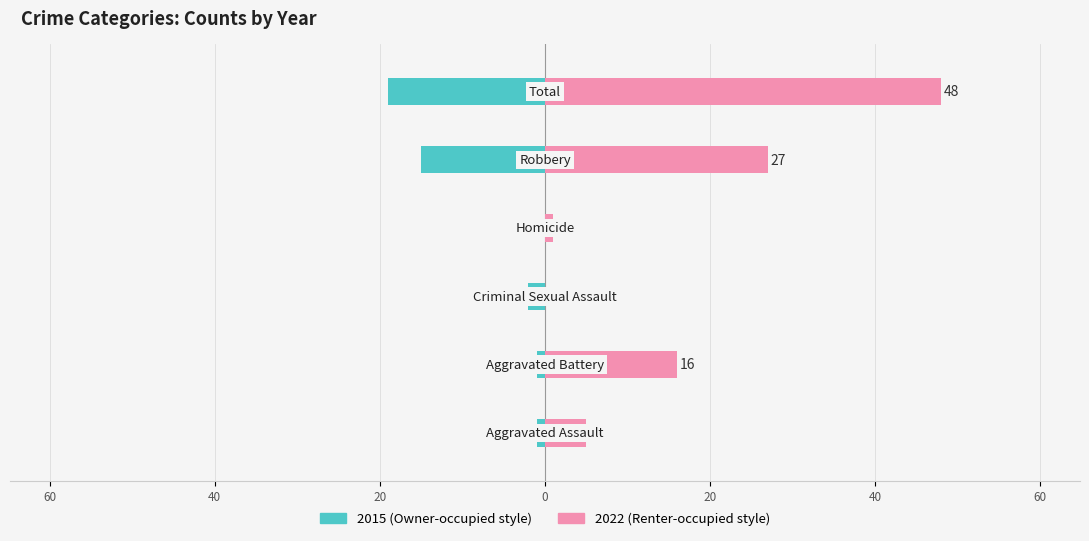

Read the Right (later years) value at Total, to the nearest 10.

50